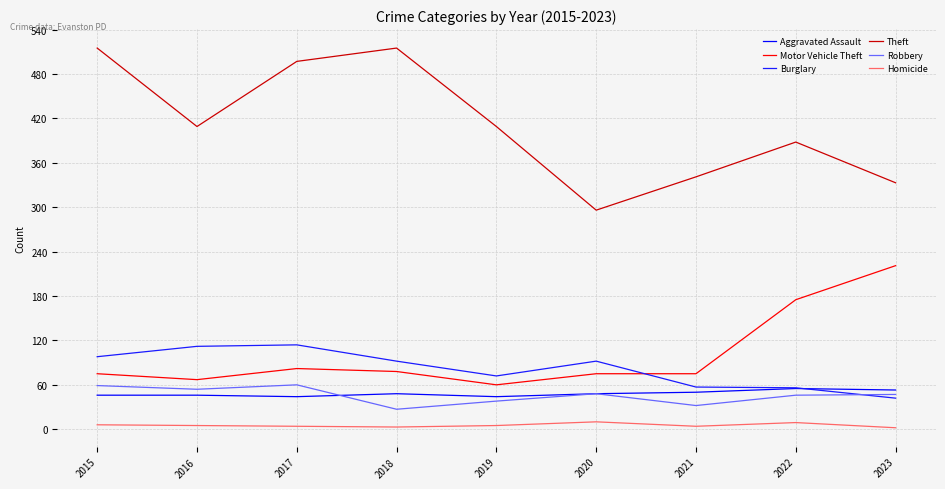

Reading right to left, what are all the values shown in this chart?

Aggravated Assault: 53	55	50	48	44	48	44	46	46
Motor Vehicle Theft: 221	175	75	75	60	78	82	67	75
Burglary: 42	56	57	92	72	92	114	112	98
Theft: 333	388	341	296	409	515	497	409	515
Robbery: 47	46	32	48	38	27	60	54	59
Homicide: 2	9	4	10	5	3	4	5	6